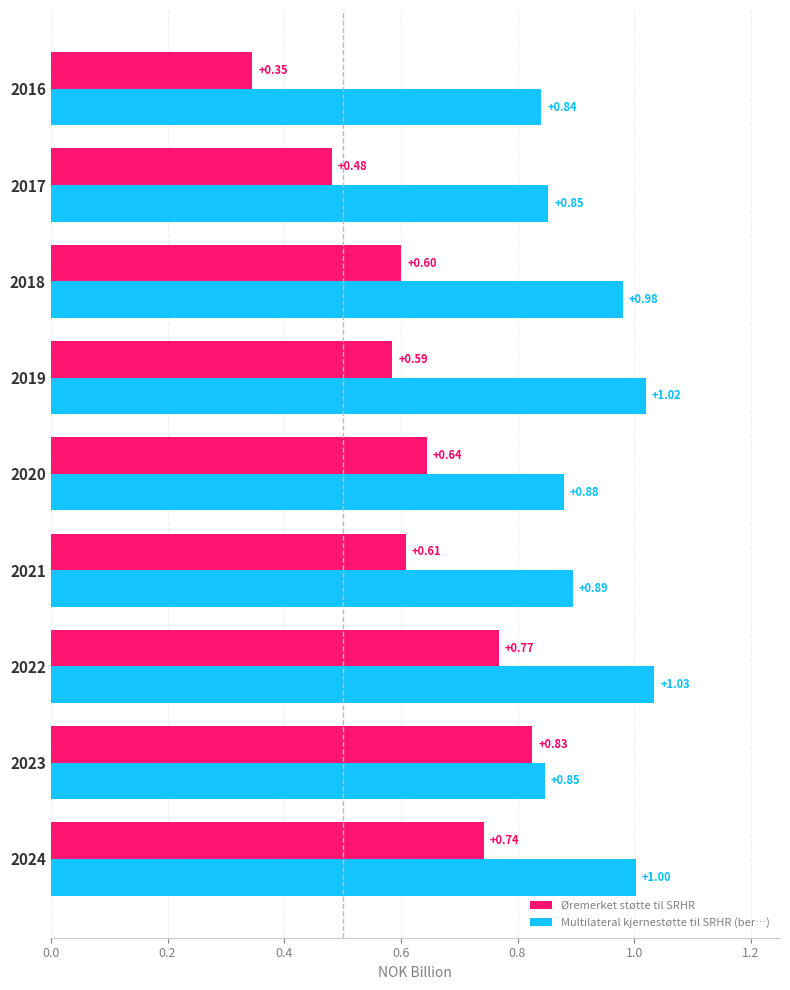

Rank the series by their maximum value, from highest to lowest.

Multilateral kjernestøtte til SRHR (ber…), Øremerket støtte til SRHR